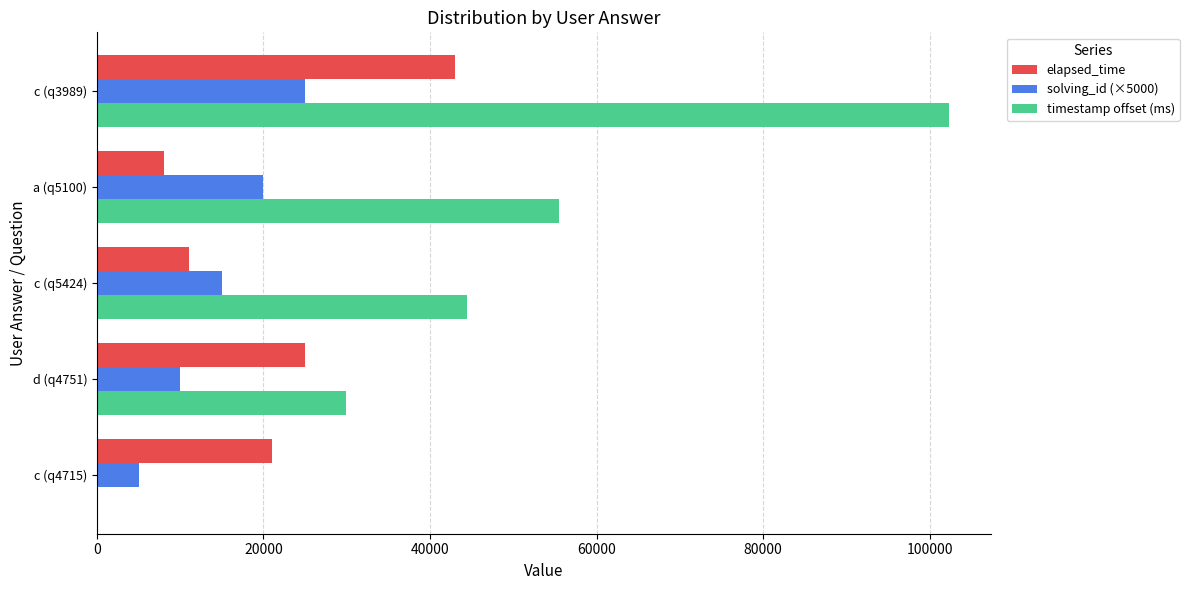

The timestamp offset (ms) series shows 44382 at c (q5424). True or false?

True